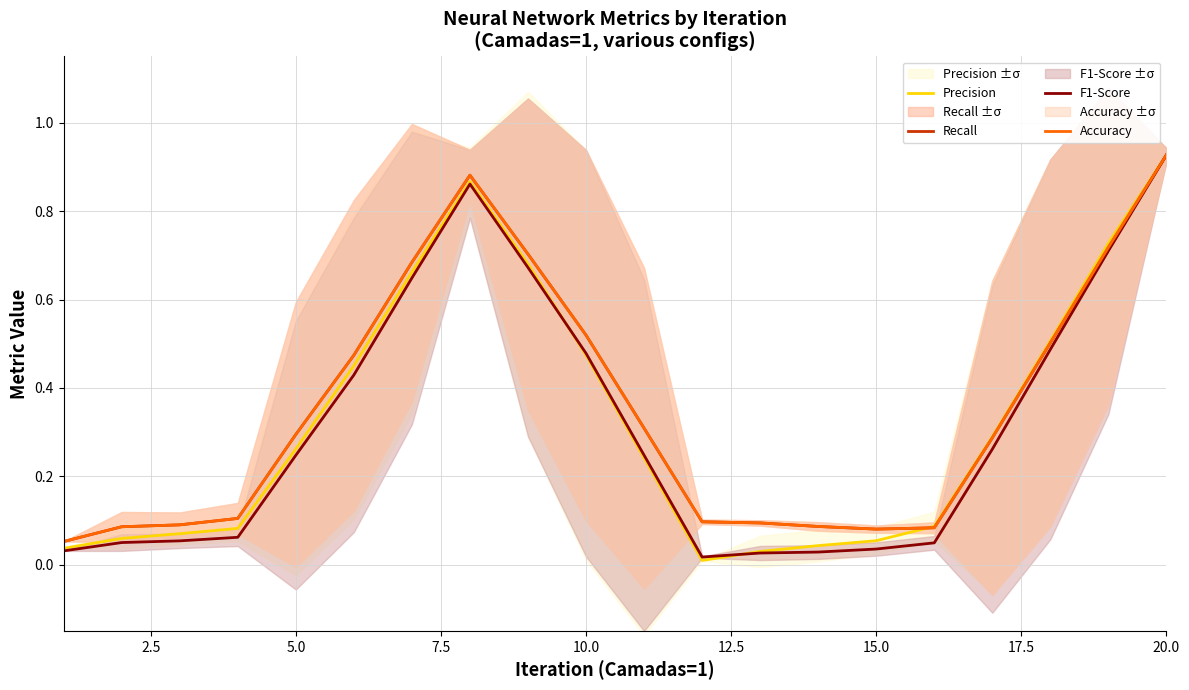

At which label does Precision reach its peak?

20.0